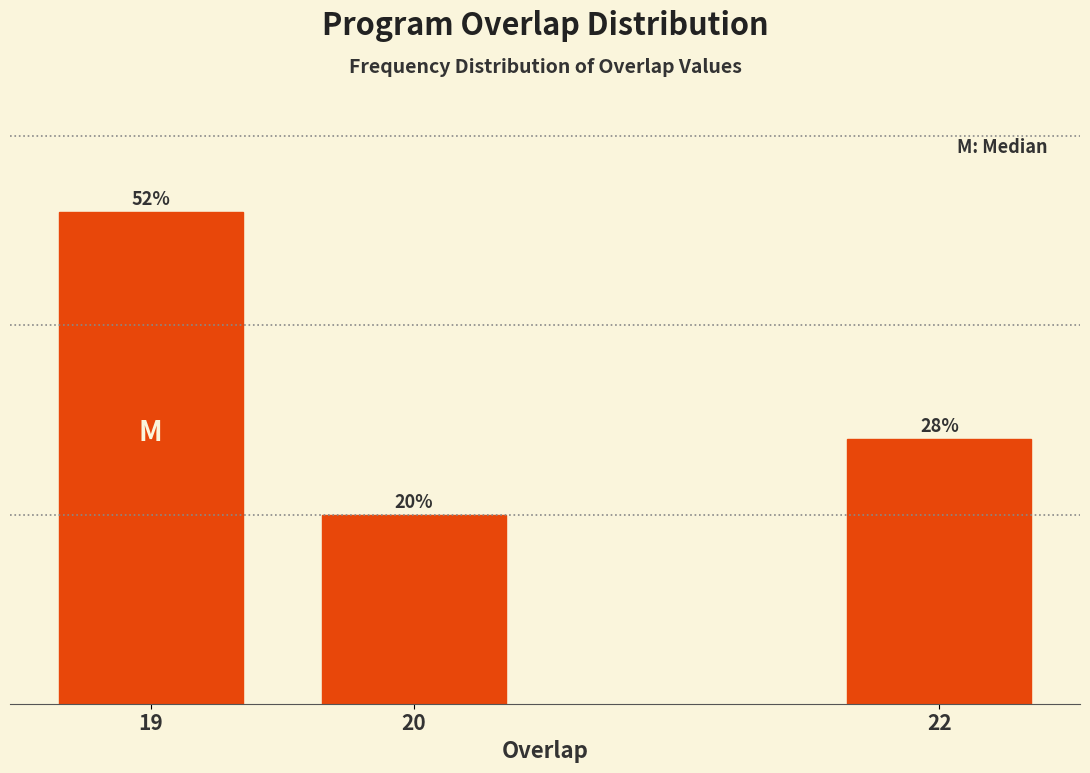

Rank the categories by value from lowest to highest.

20, 22, 19